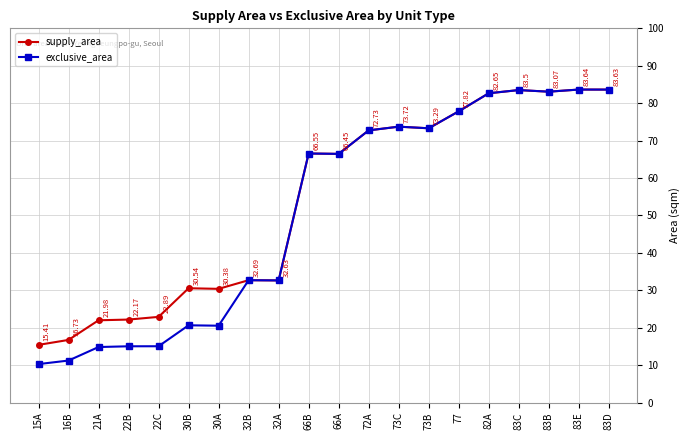

List the labels in order of exclusive_area value, smallest first.

15A, 16B, 21A, 22B, 22C, 30A, 30B, 32A, 32B, 66A, 66B, 72A, 73B, 73C, 77, 82A, 83B, 83C, 83D, 83E